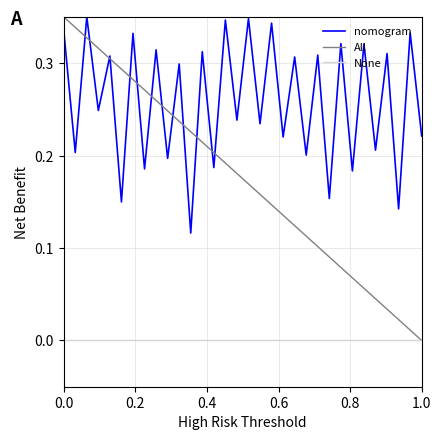

Rank the series by their average value, from lowest to highest.

None, All, nomogram